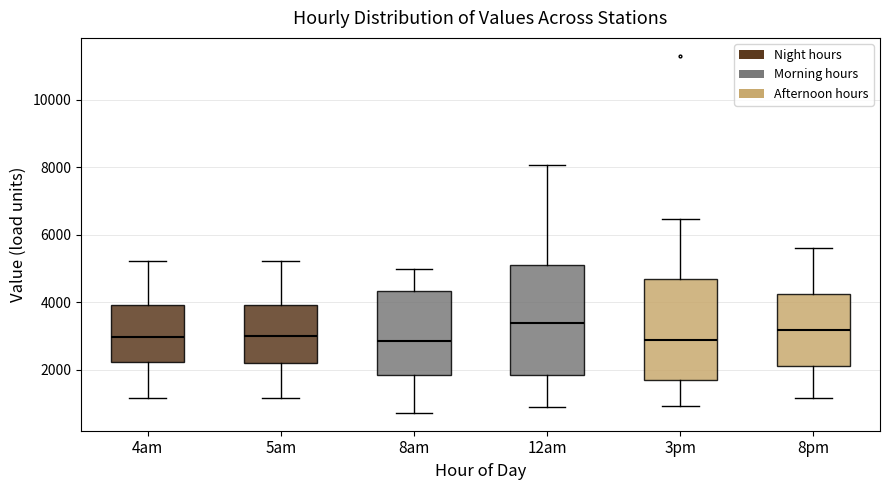

Reading left to right, transcribe this box plot: for each box, give where its median line is, the range the box spans, and where its two whiskers end, as read against the y-axis. The values are not printed on the chart, so give them approximately, as read against the axis.

4am: median 3000, box 2200 to 4000, whiskers 1200 to 5200
5am: median 3000, box 2200 to 4000, whiskers 1200 to 5200
8am: median 2800, box 1800 to 4400, whiskers 800 to 5000
12am: median 3400, box 1800 to 5000, whiskers 1000 to 8000
3pm: median 2800, box 1600 to 4600, whiskers 1000 to 6400
8pm: median 3200, box 2200 to 4200, whiskers 1200 to 5600